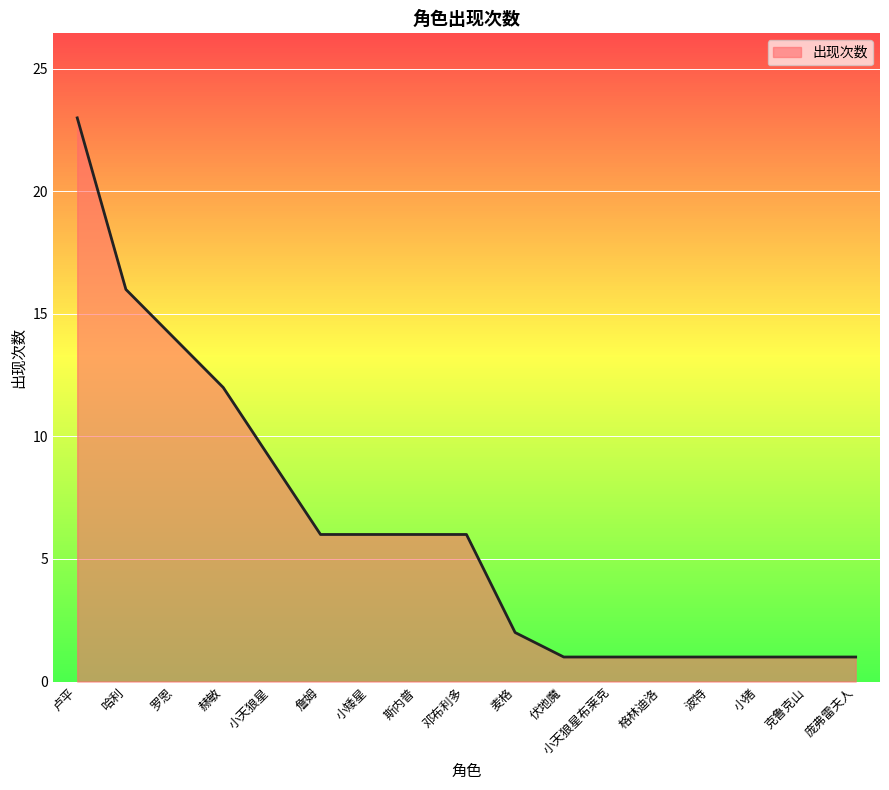

What position from the left is 伏地魔?

11